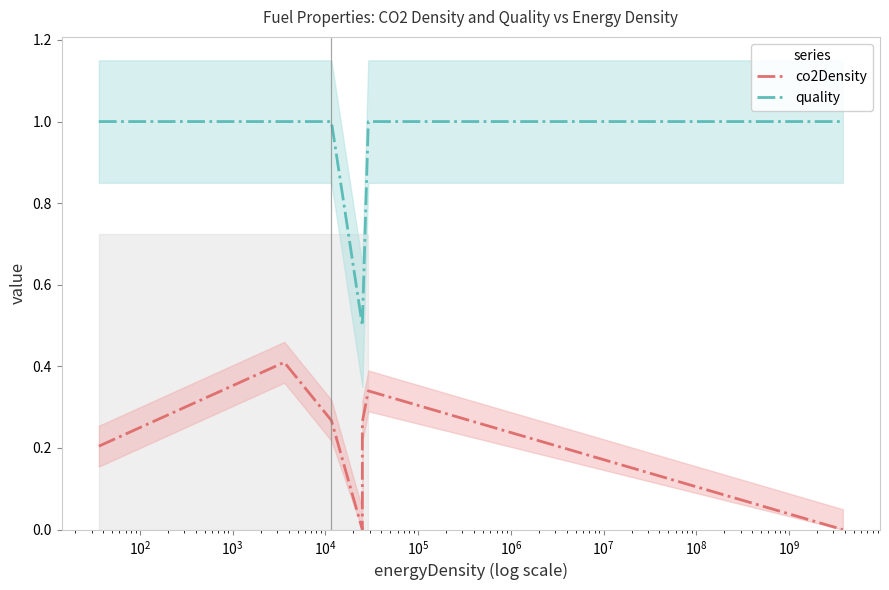

Is the value of co2Density at $\mathdefault{10^{2}}$ greater than the value of quality at $\mathdefault{10^{5}}$?

No